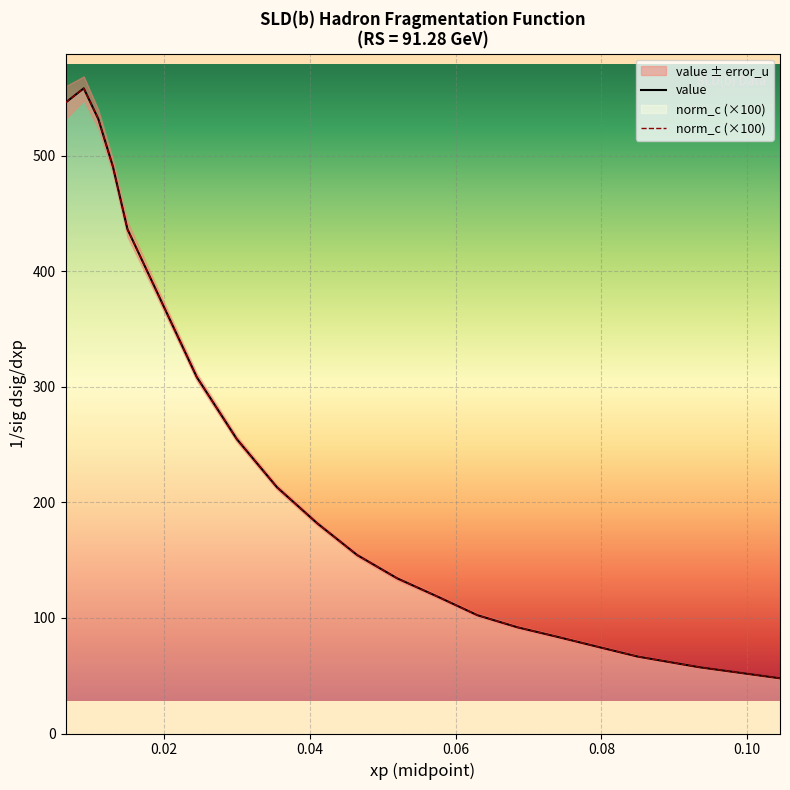

List the series in order of their peak value, lowest first.

value, norm_c (×100)